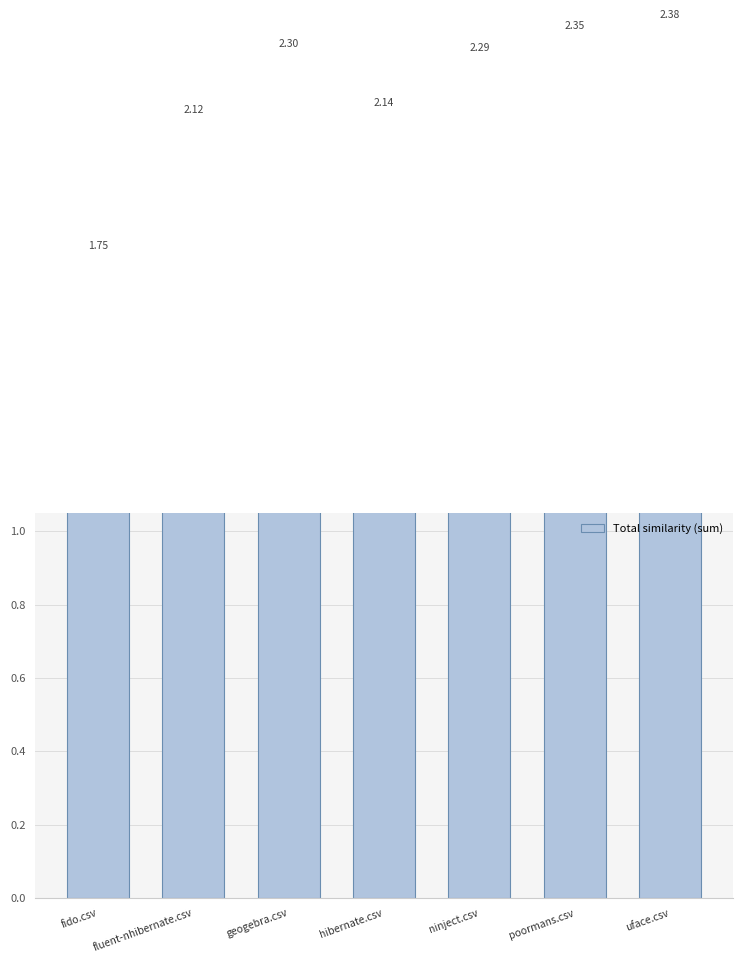

Which category has the highest value across all series?

uface.csv